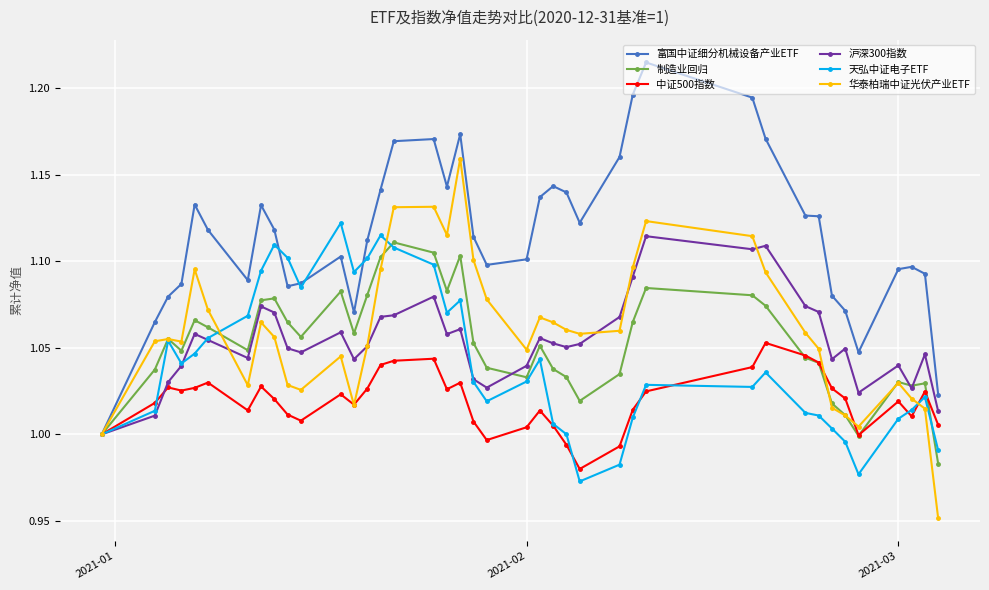

At how many categories does at least one series exceed 0?

40